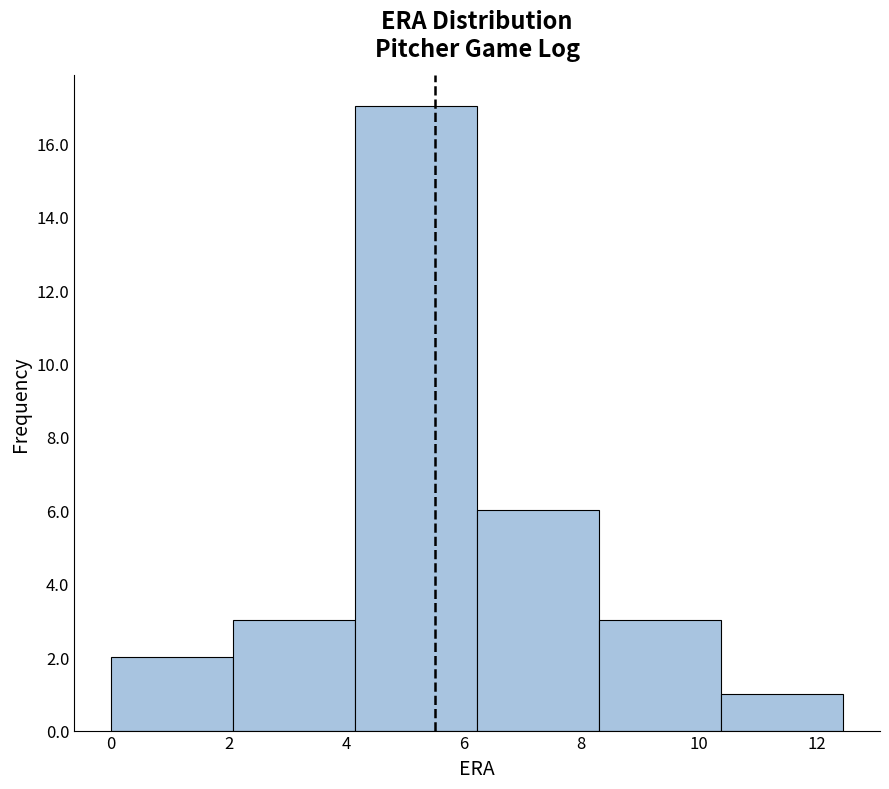

Which range on the x-axis has the tallest bar?

4.2 to 6.2